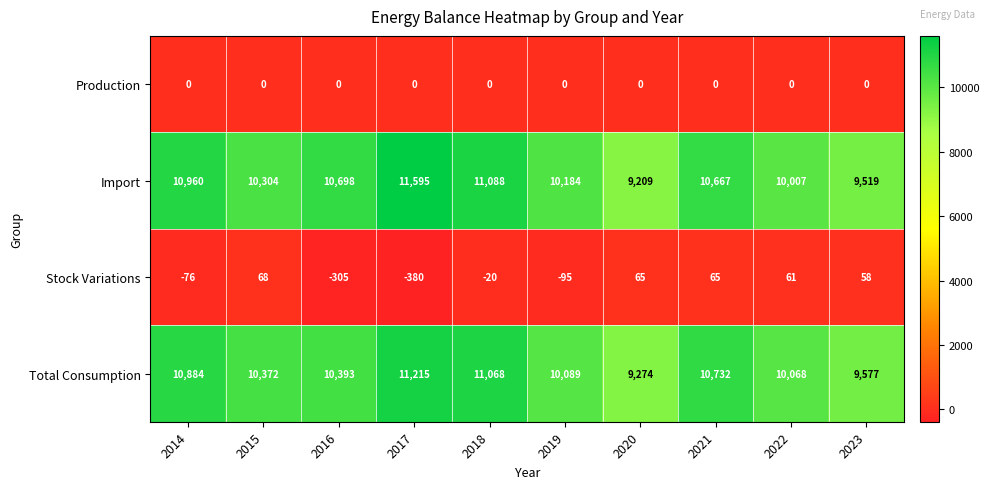

What is the average value of the Stock Variations series?

-56